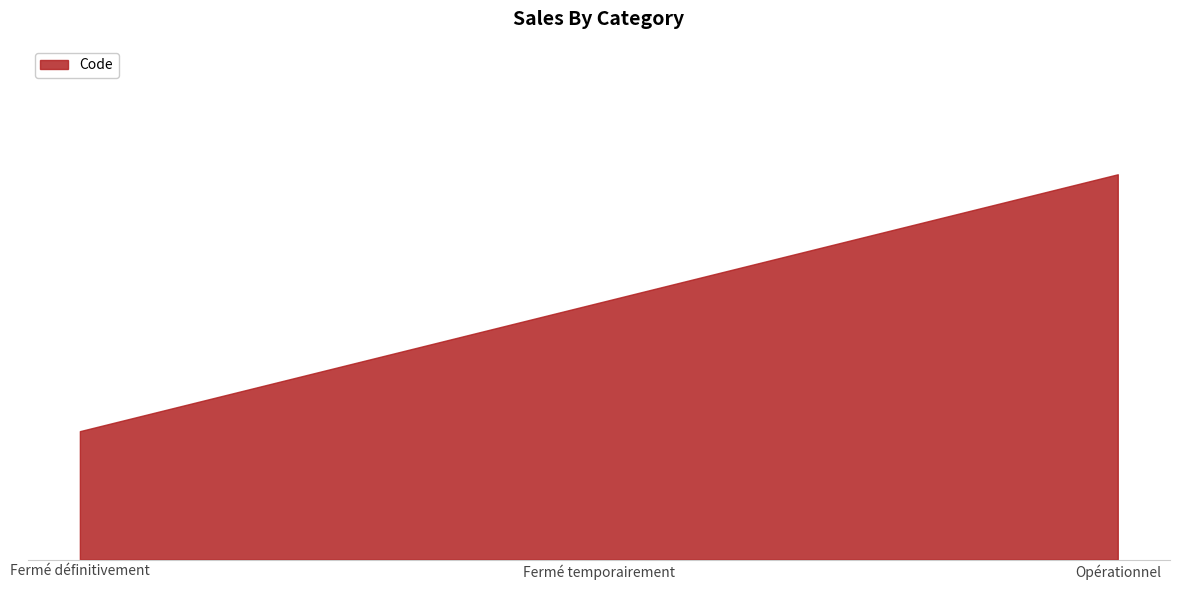

Does the chart display data point markers on the line(s)?

No